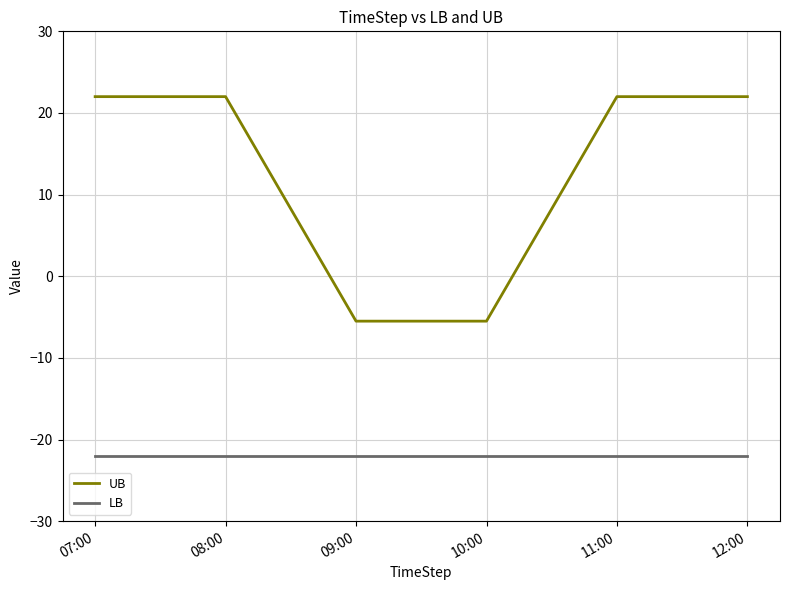

What is the average value of the UB series?

12.8